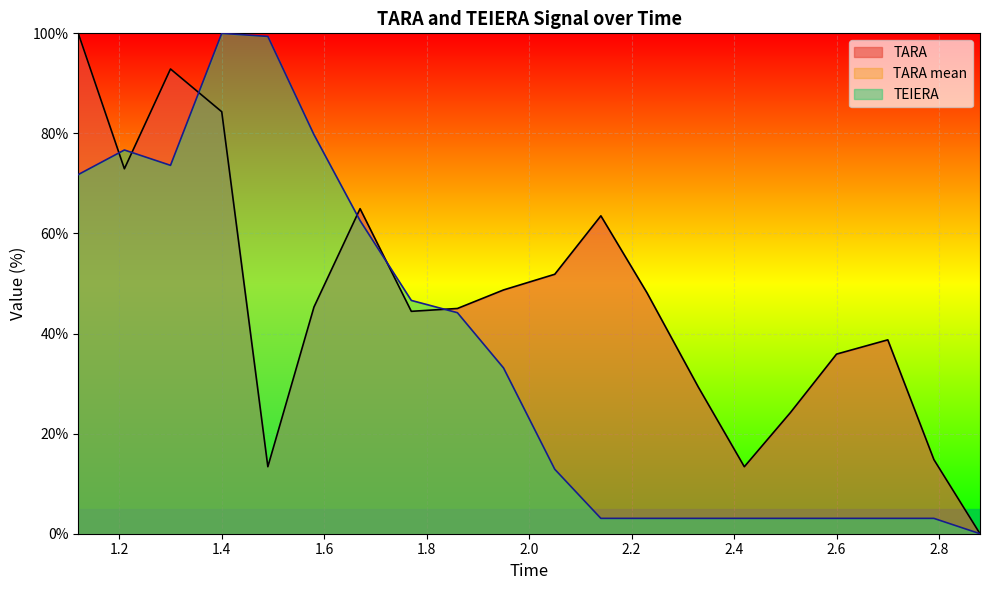

What is the difference between the highest and lowest values at 2.14?

60.5